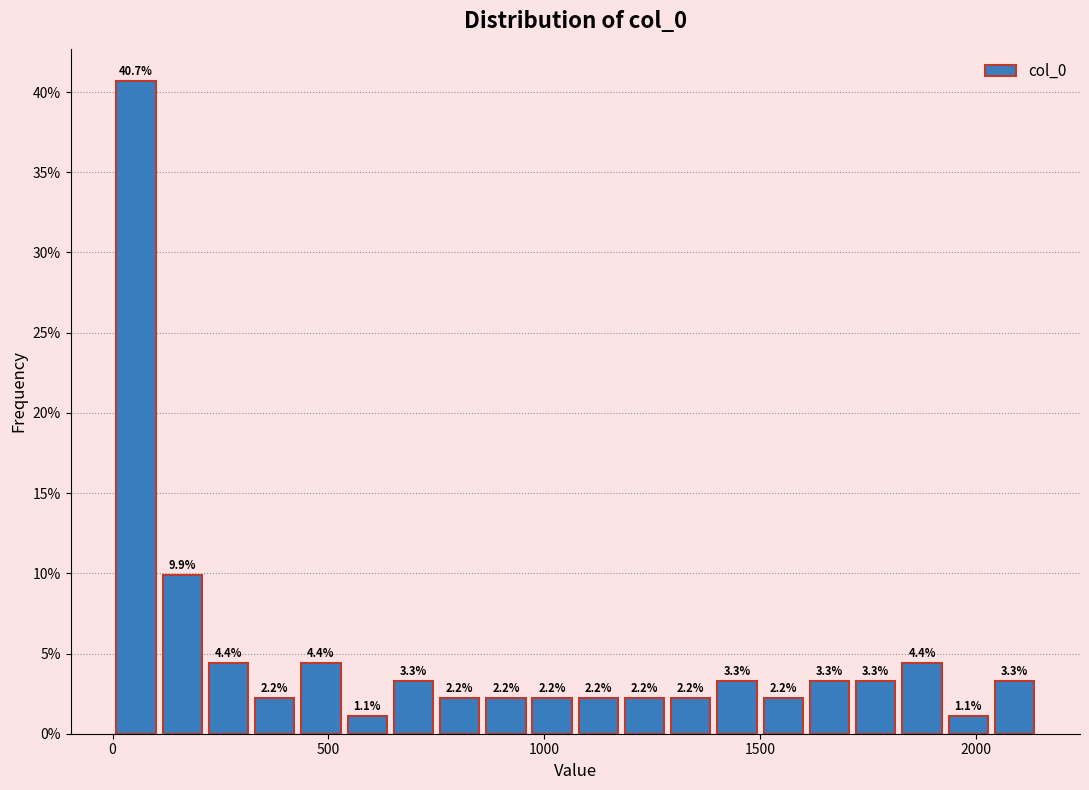

Read against the x-axis, roughly where is the centre of the tallest bar?

50